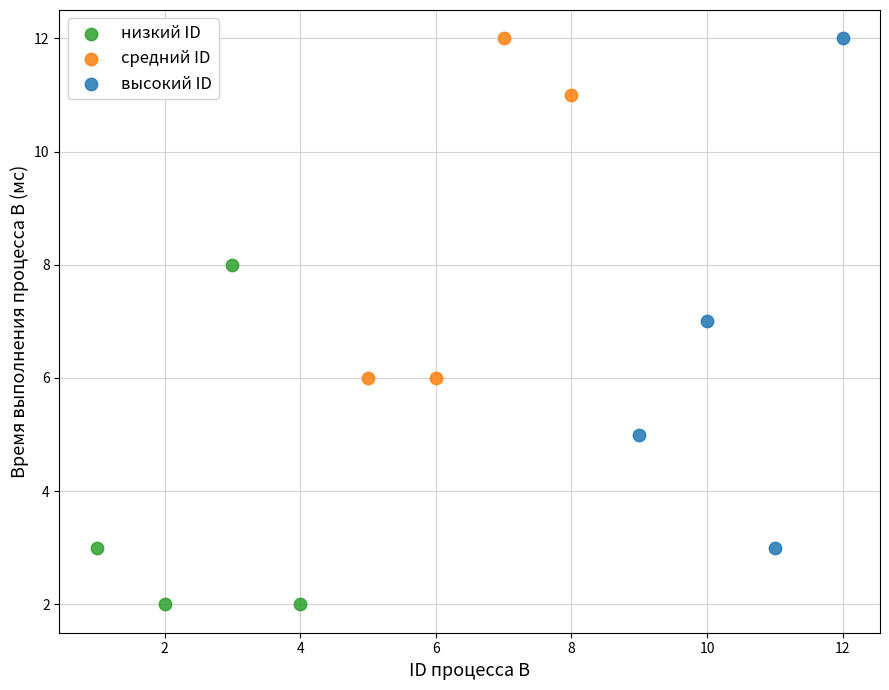

What are all the series names shown in the legend?

низкий ID, средний ID, высокий ID